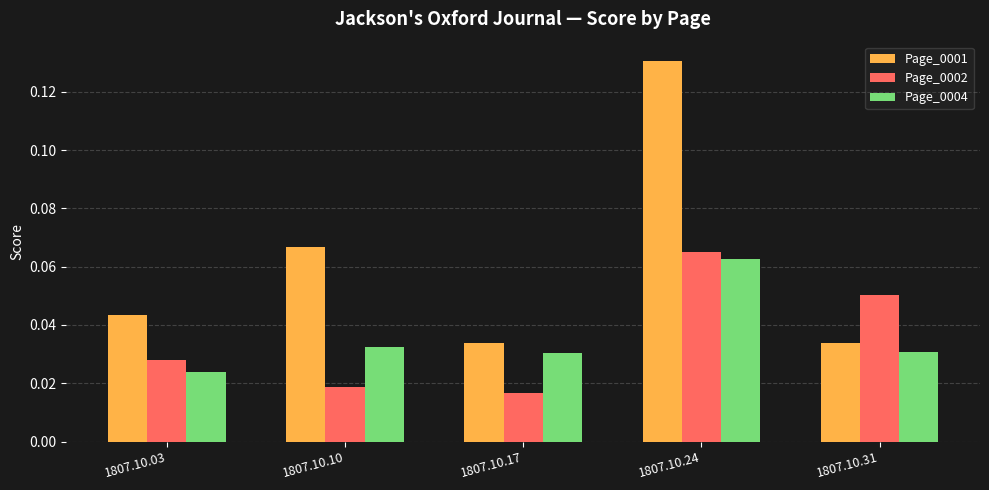

At how many categories does at least one series exceed 0?

5